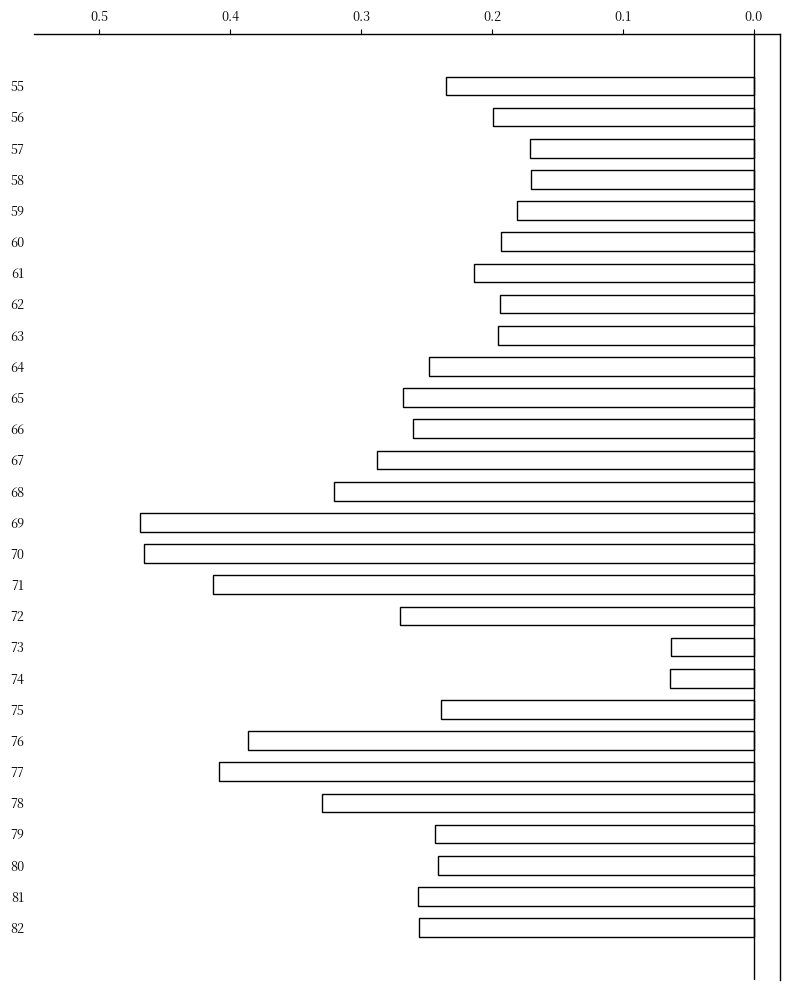

Does the chart contain any negative values?

Yes